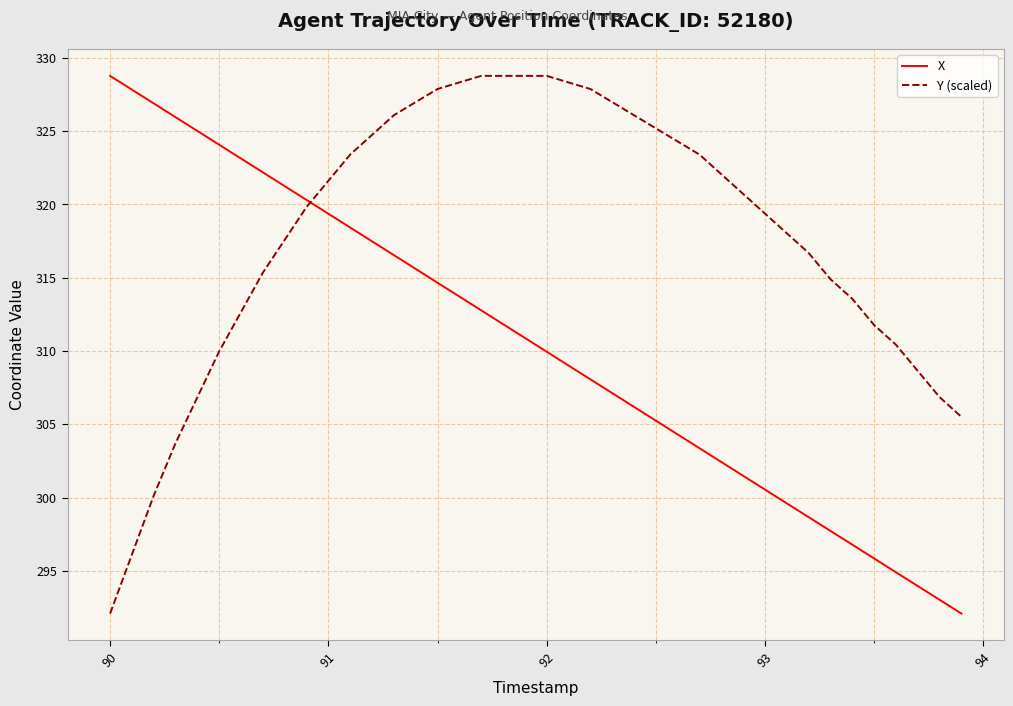

What is the average value of the Y (scaled) series?

318.0